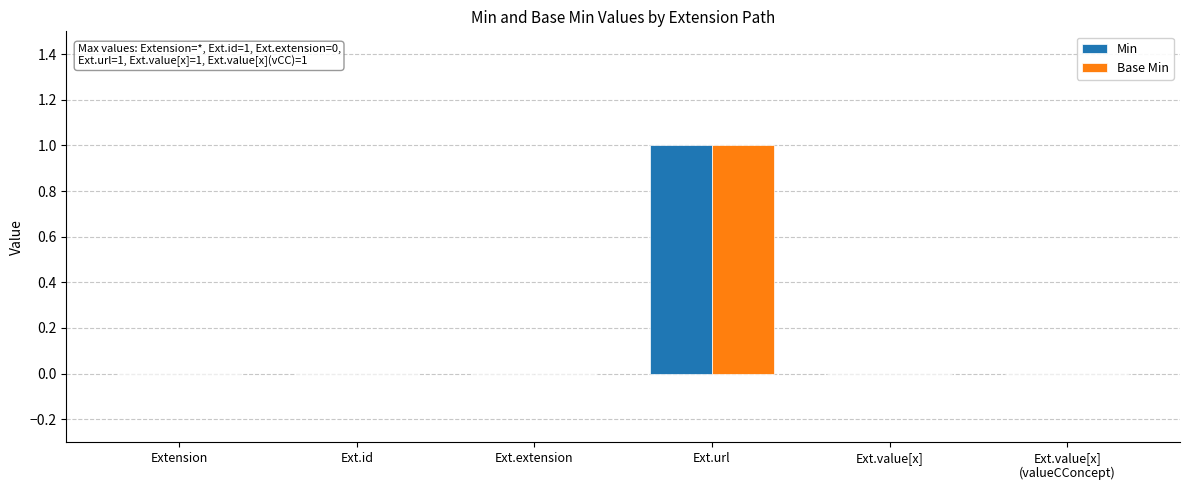

At which label does Base Min reach its peak?

Ext.url